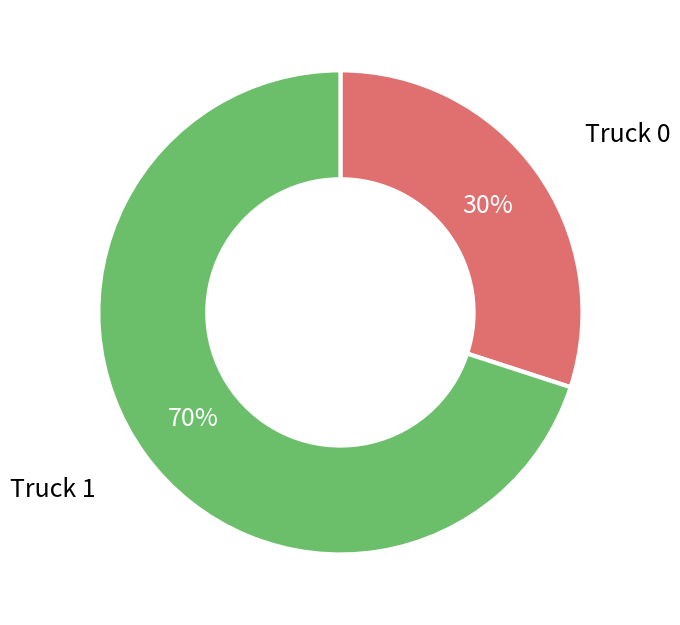

Is there any slice that represents more than half of the pie?

Yes